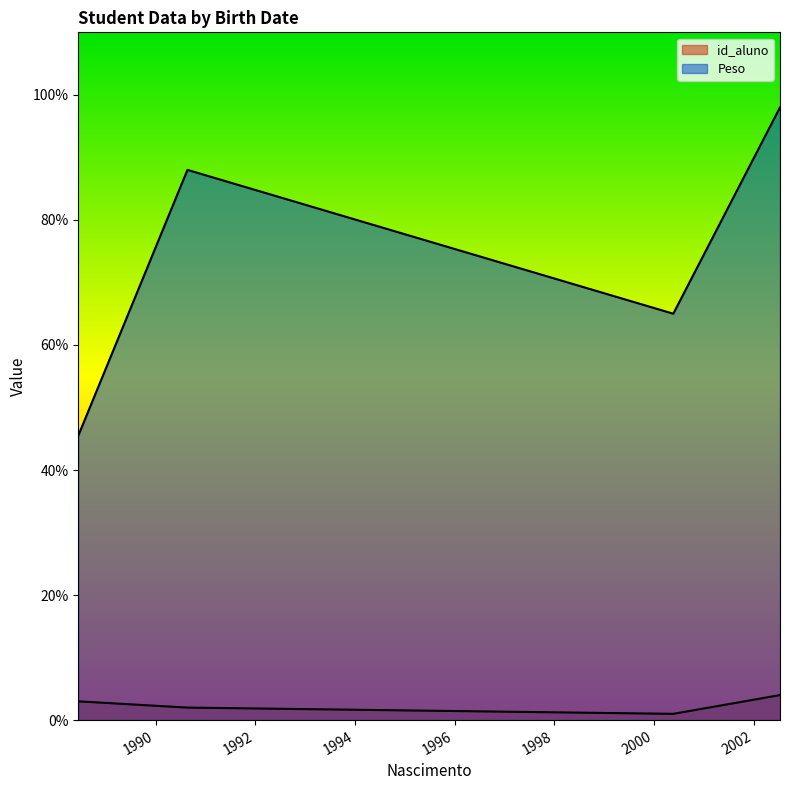

How many values in the Peso series are below 88?

2